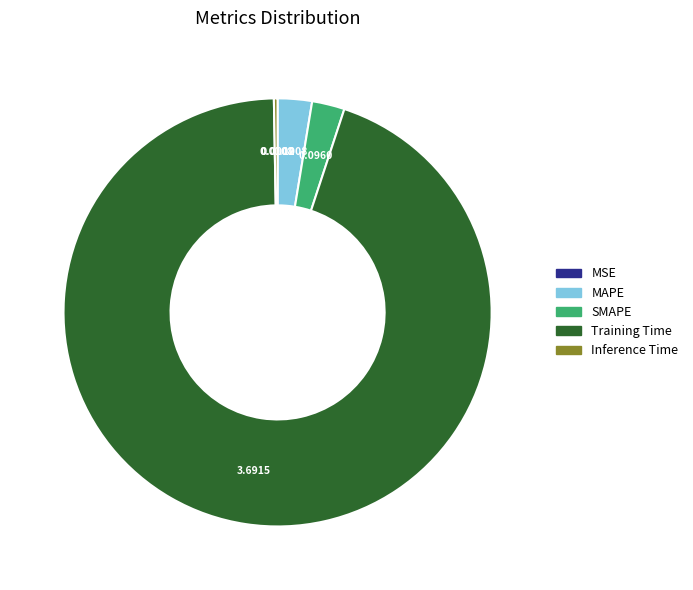

Between Training Time and MAPE, which is larger?

Training Time